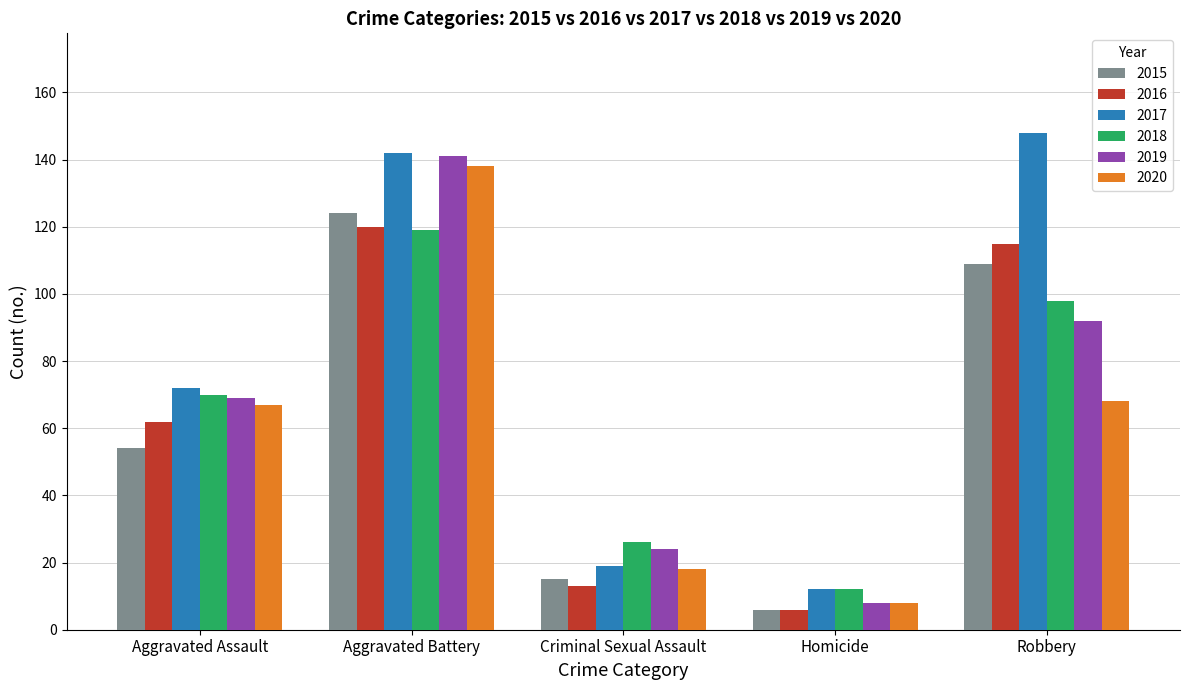

How many bars are there in total?

30